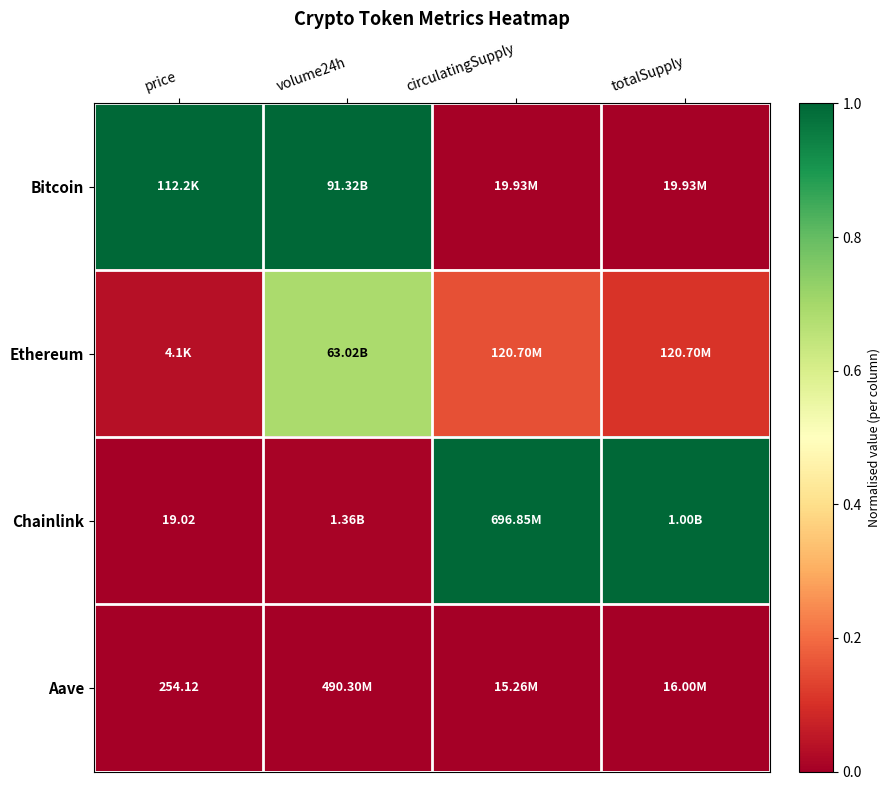

Is it true that Chainlink equals 0.0 at volume24h?

False